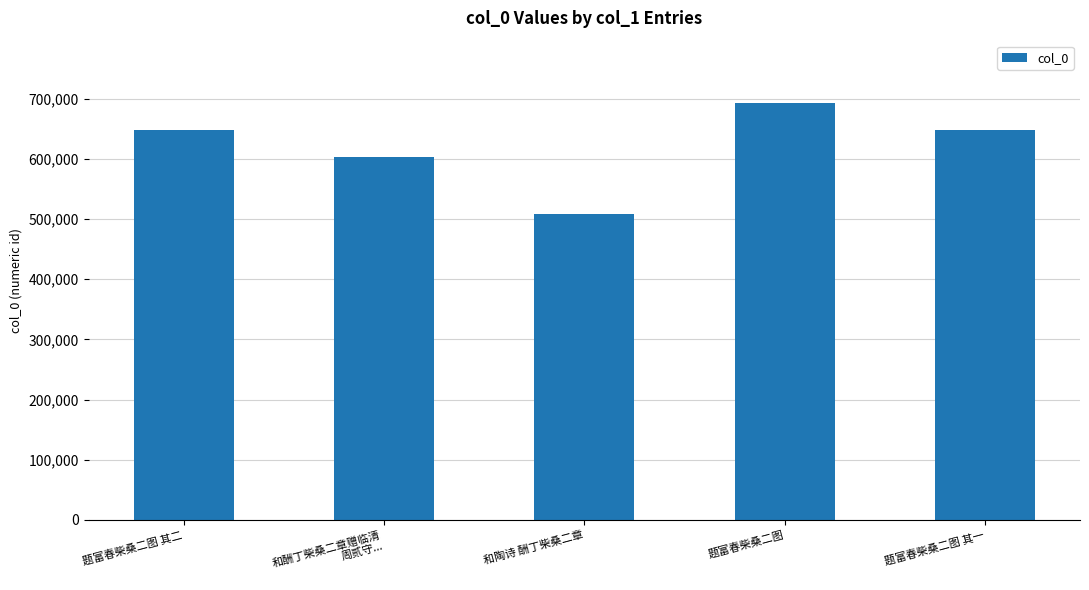

At which category does the chart reach its minimum across all series?

和陶诗 酬丁柴桑二章